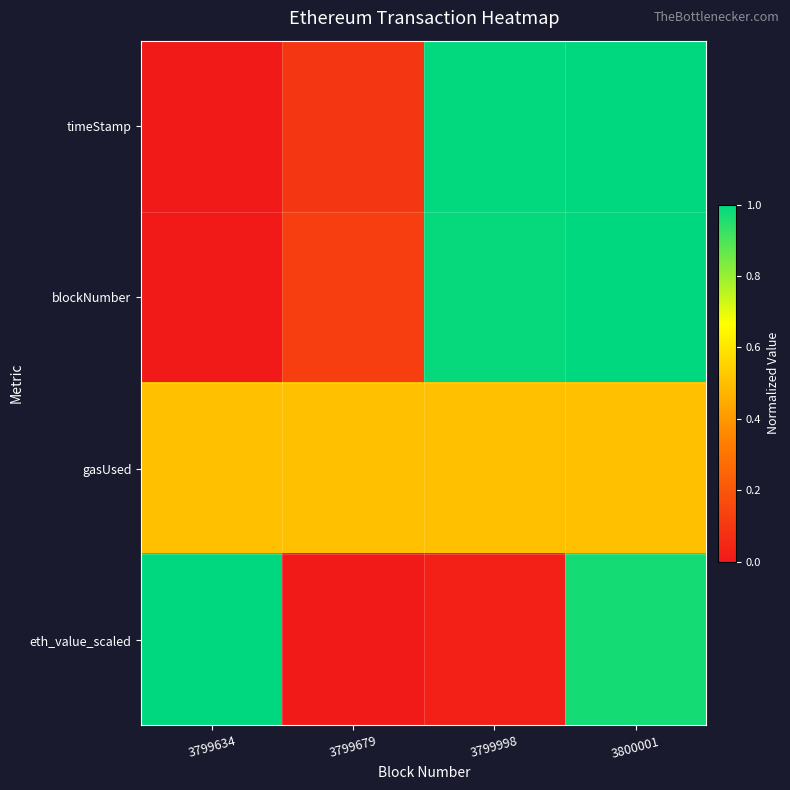

At how many categories does at least one series exceed 0?

4